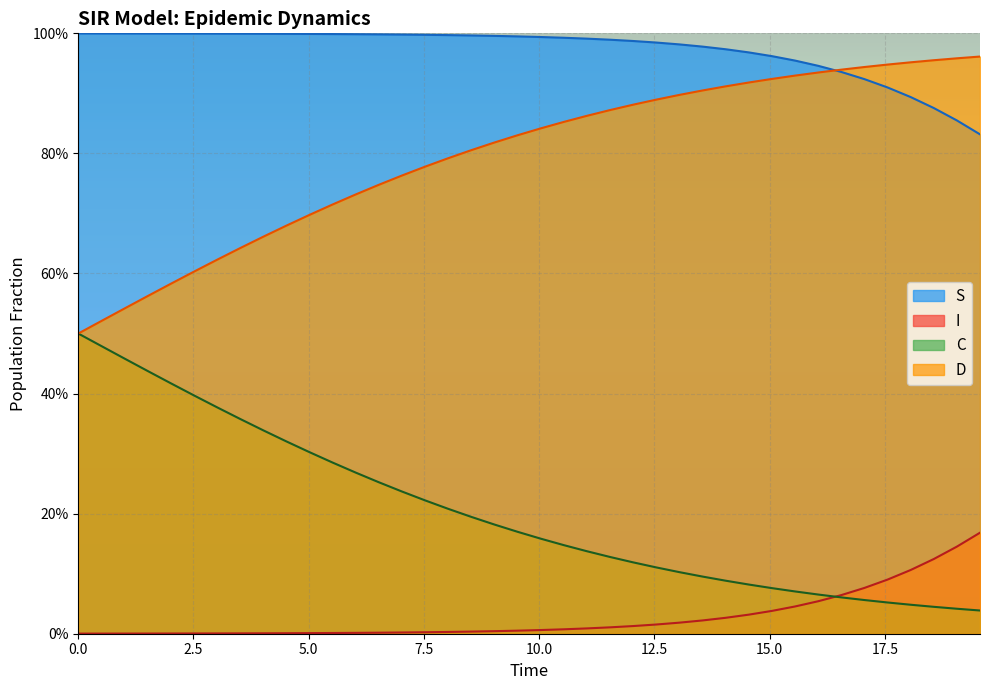

Does the chart display data point markers on the line(s)?

No